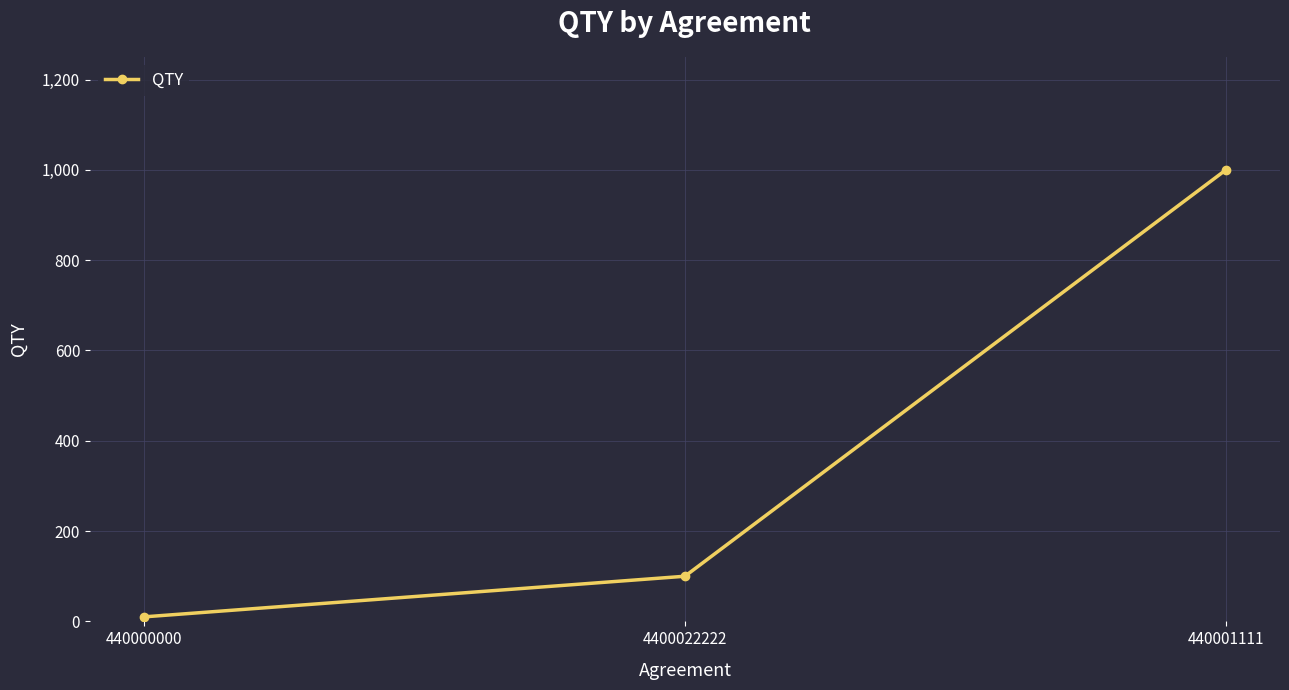

The chart shows a value of 1000 at 440001111. True or false?

True